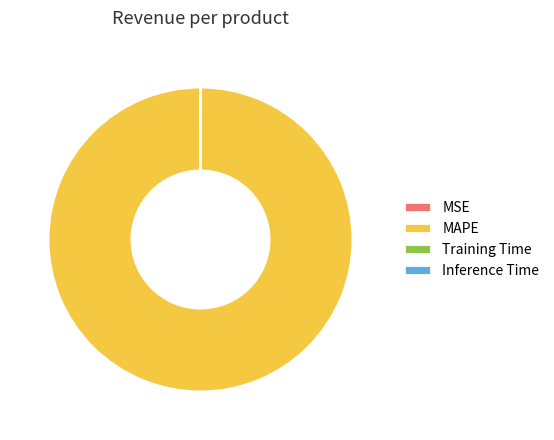

What is the majority slice?

MAPE